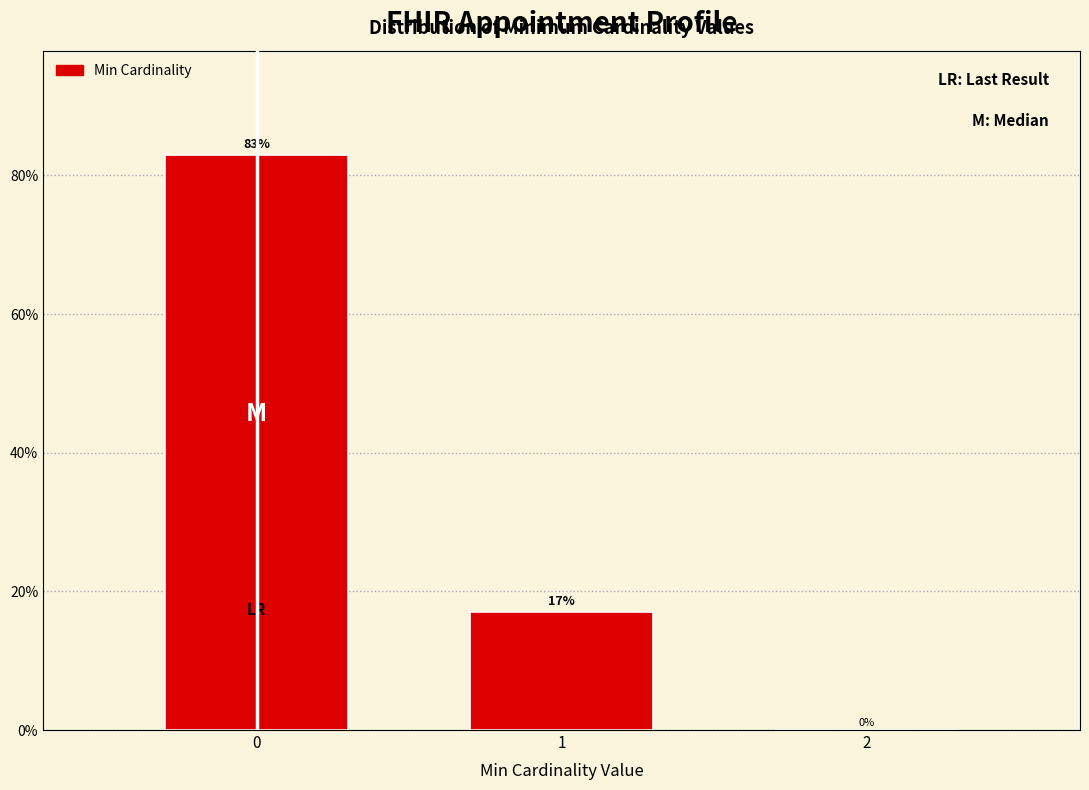

Reading left to right, transcribe all the data shown in this chart.

0=83.0	1=17.0	2=0.0